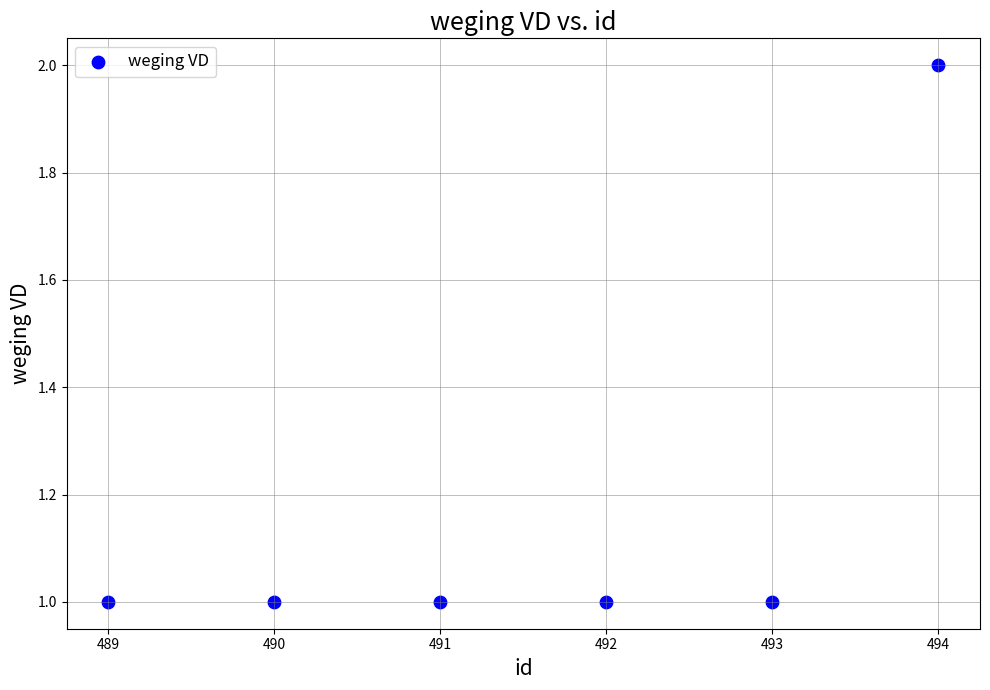

What is the average X value?

492